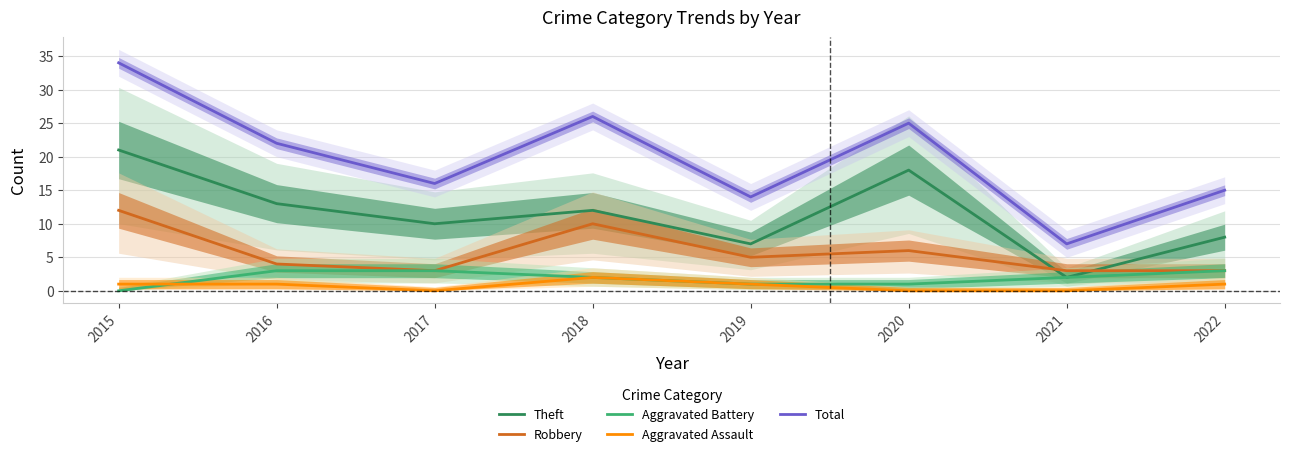

What is the sum of the Robbery values at 2019 and 2017?

8